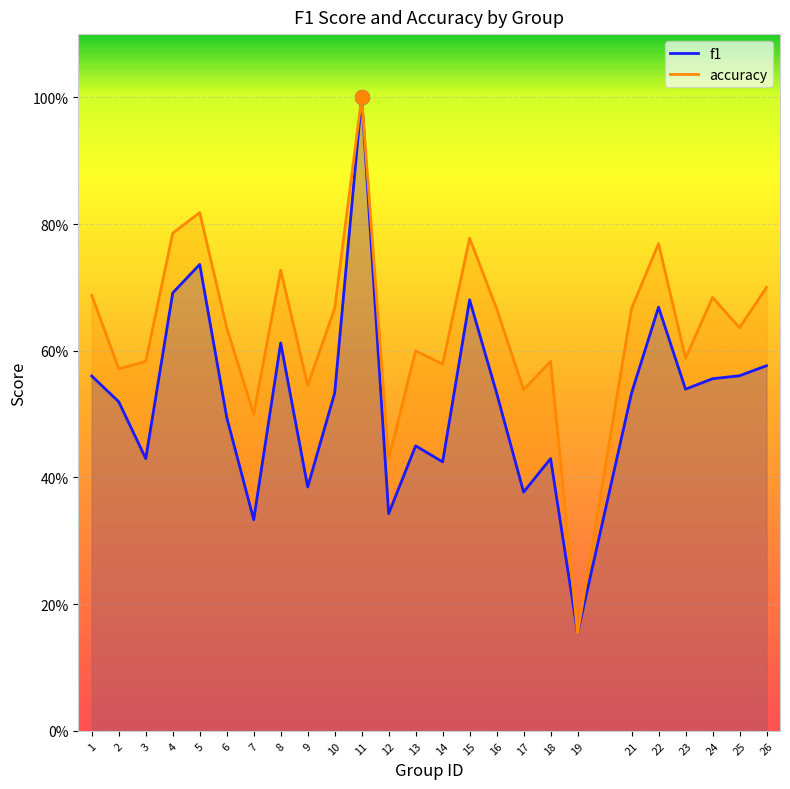

What is the sum of the f1 values at 9 and 22?

1.1